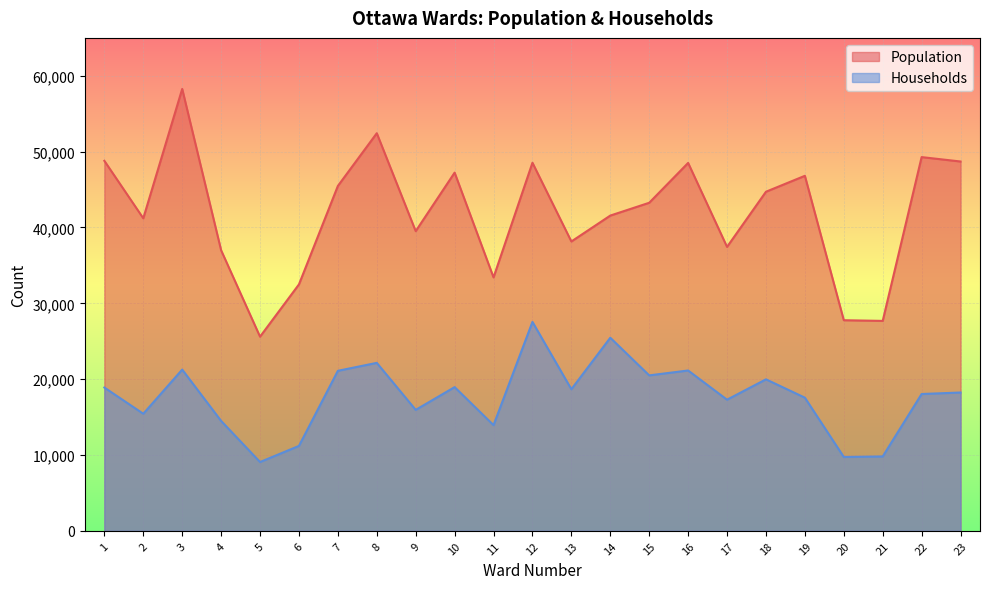

Which series changed the most between 13 and 22?

Population